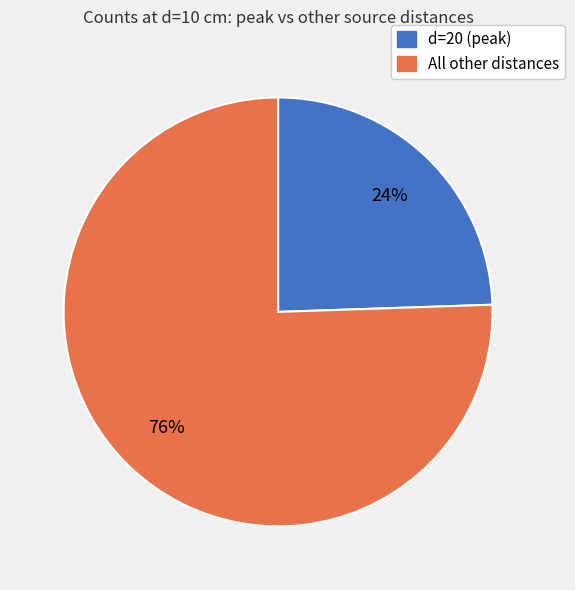

Which slice is the largest?

All other distances